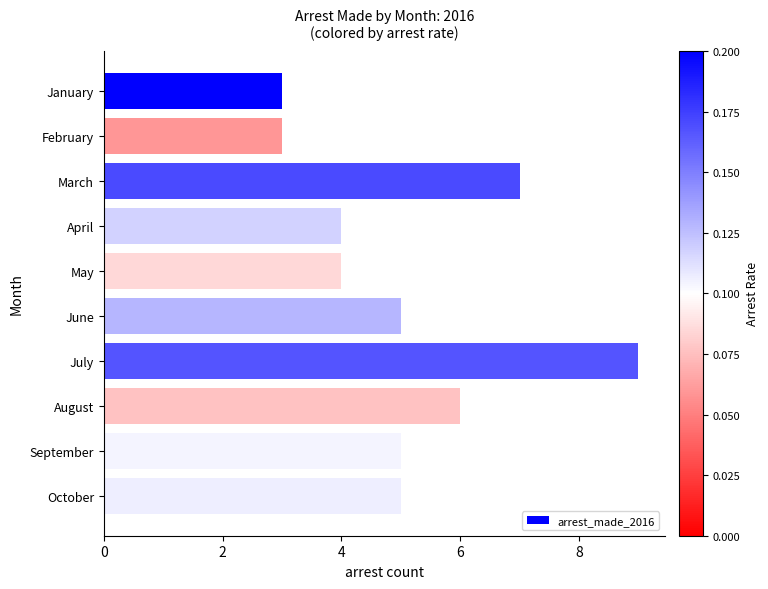

The value at February is 3. True or false?

True